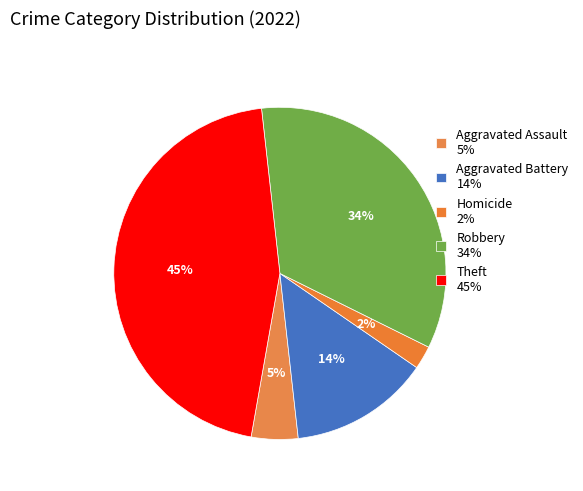

Count the number of slices in the pie.

5